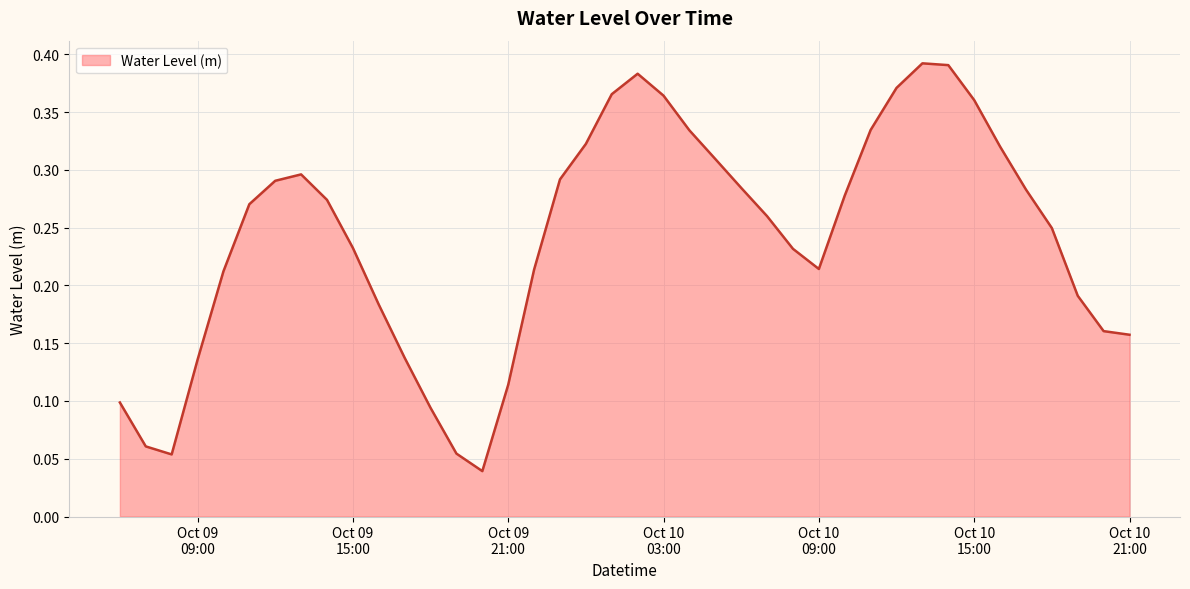

True or false: the data has more than 1 interior local peaks.

True